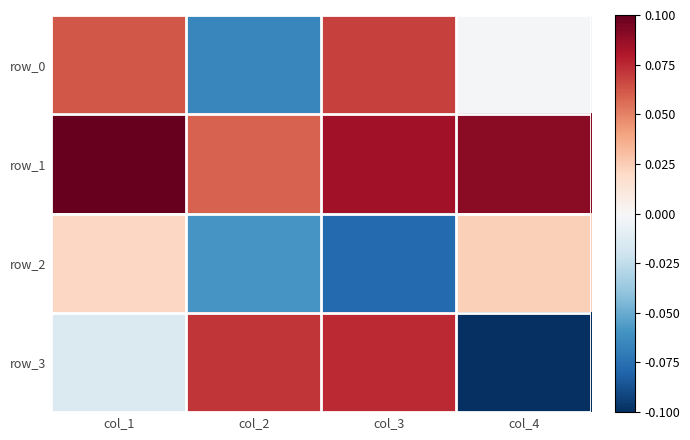

What is the sum of all row_1 values?

0.3